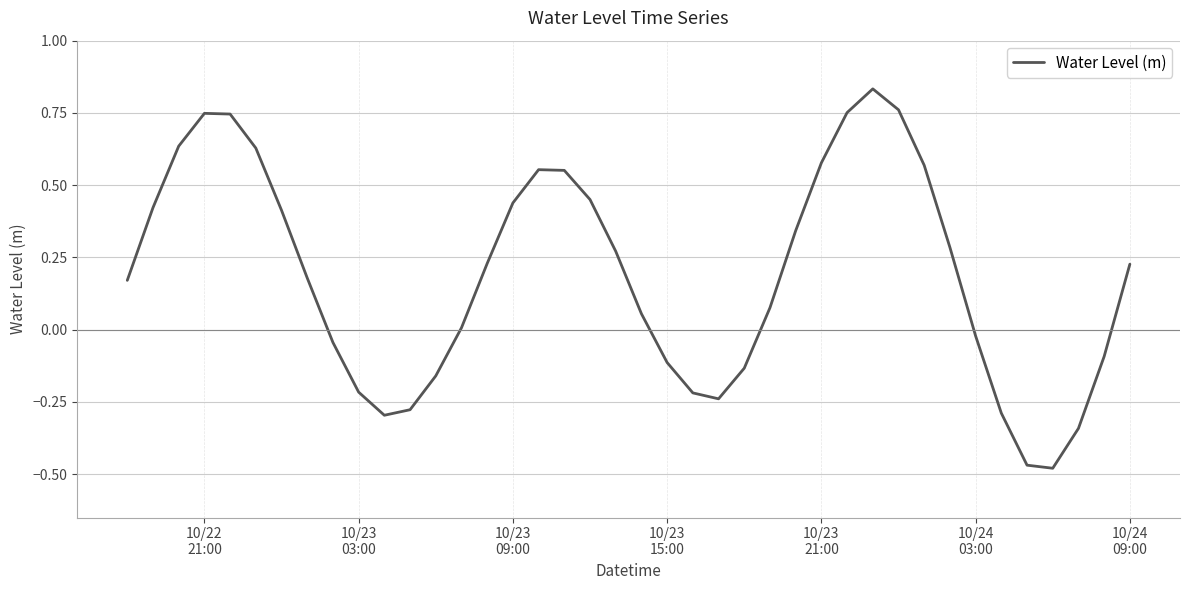

What is the difference between the maximum and minimum values?

1.3